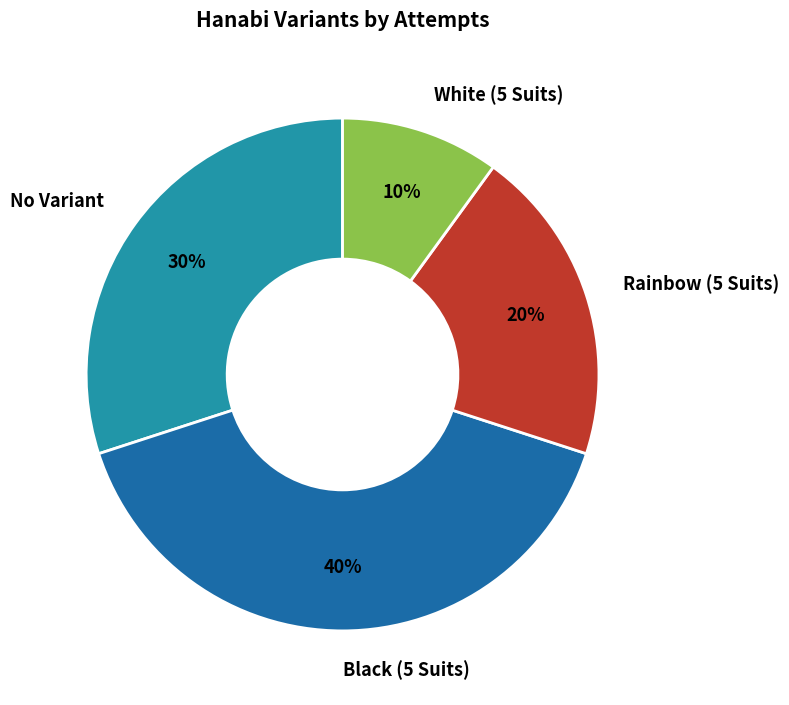

To the nearest percent, what portion does No Variant represent?

30%